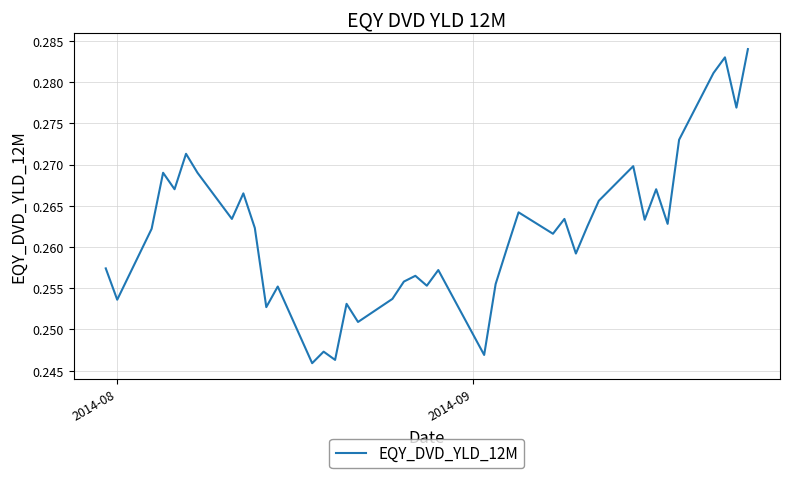

What is the average value?

0.3